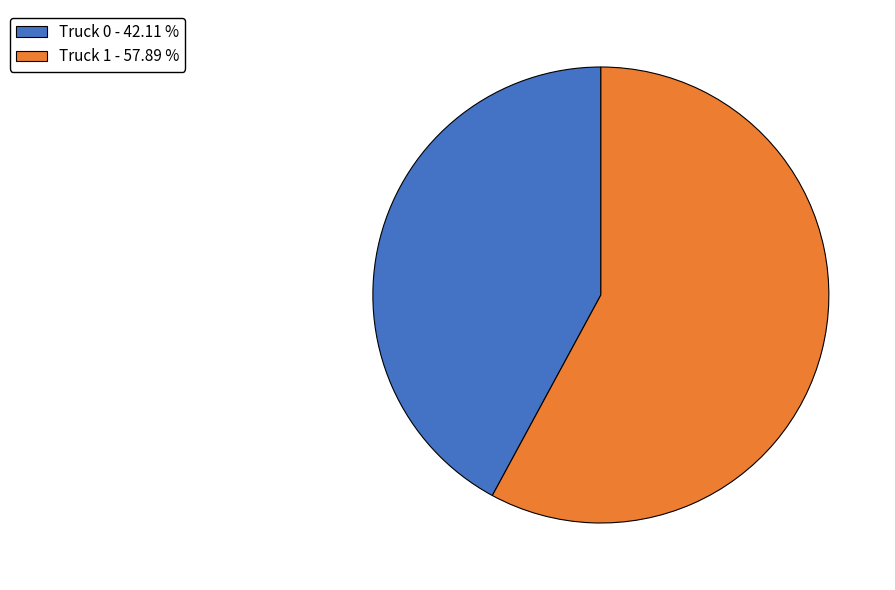

Do Truck 1 and Truck 0 together represent more than half of the pie?

Yes